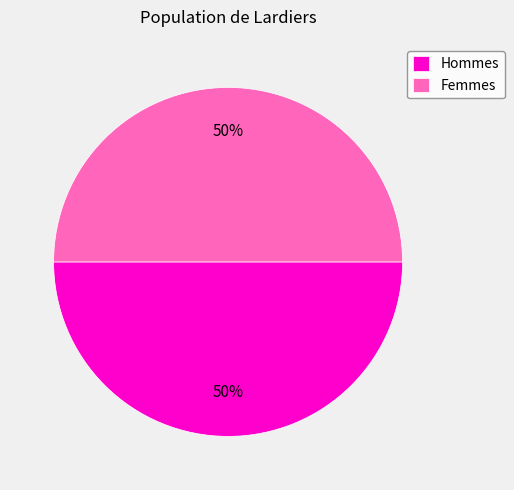

True or false: Hommes accounts for 50% of the total.

True